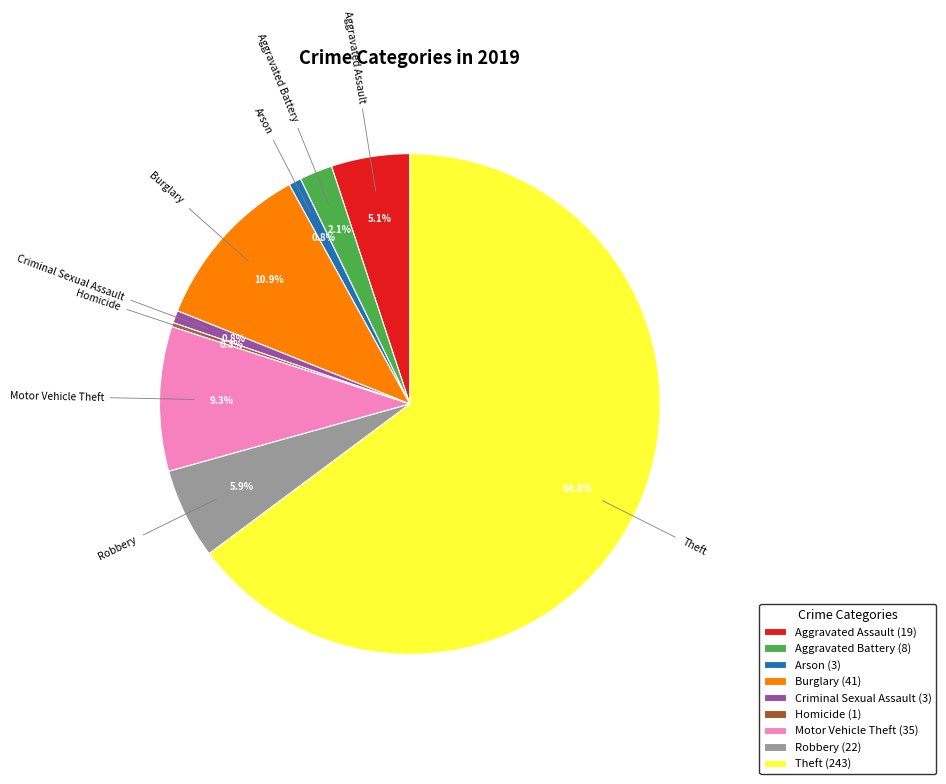

To the nearest percent, what is the combined percentage of Aggravated Assault and Arson?

6%